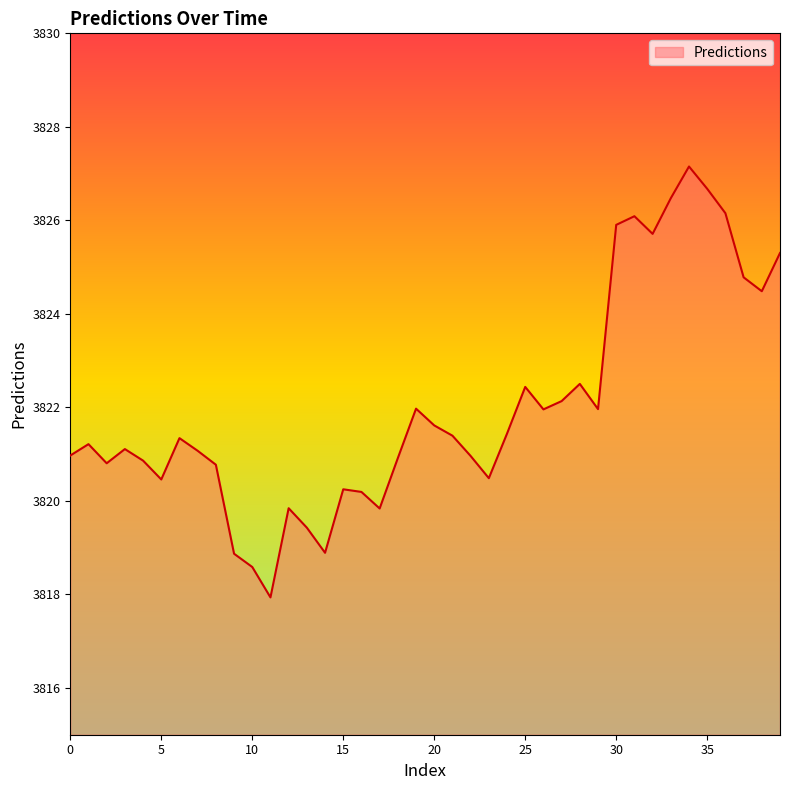

What is the sum of all values?

152881.0